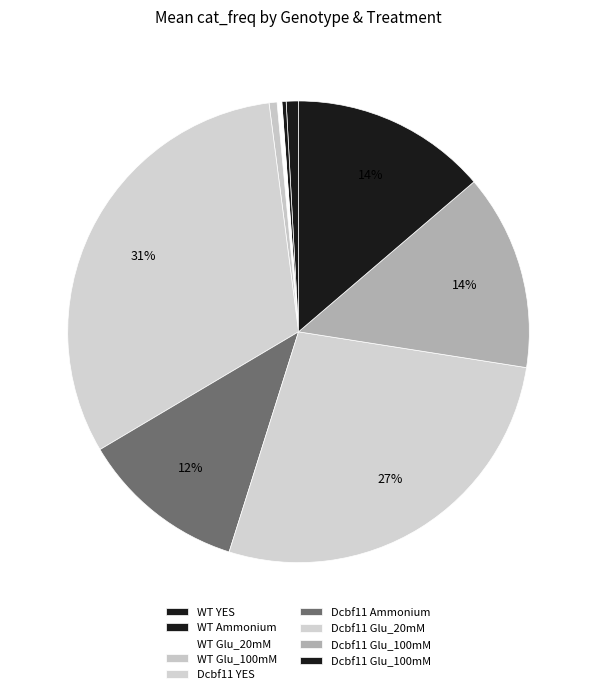

How many segments does this pie chart have?

9